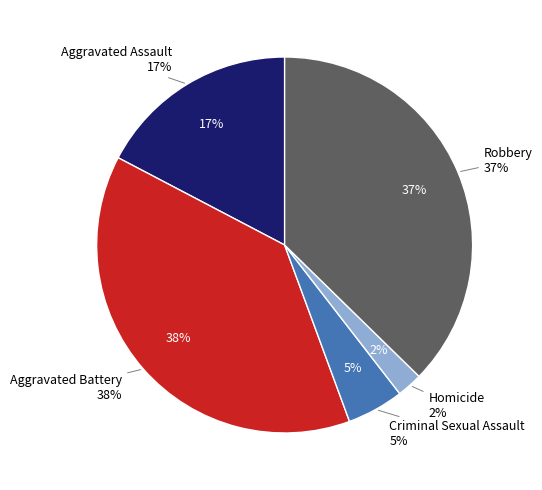

Does any single category account for the majority?

No